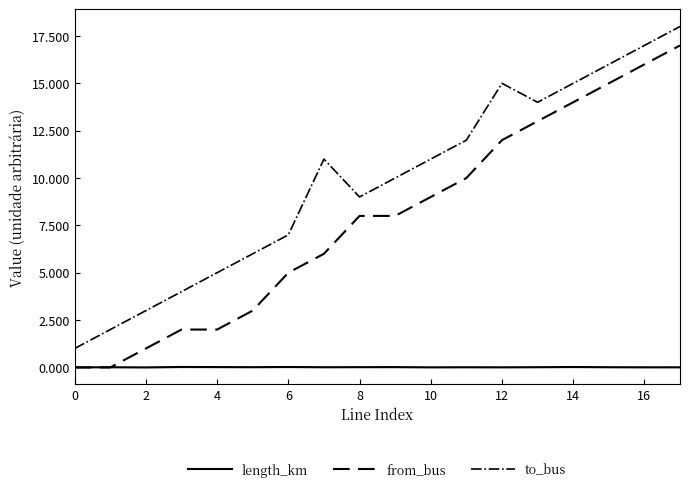

Rank the series by their maximum value, from lowest to highest.

length_km, from_bus, to_bus